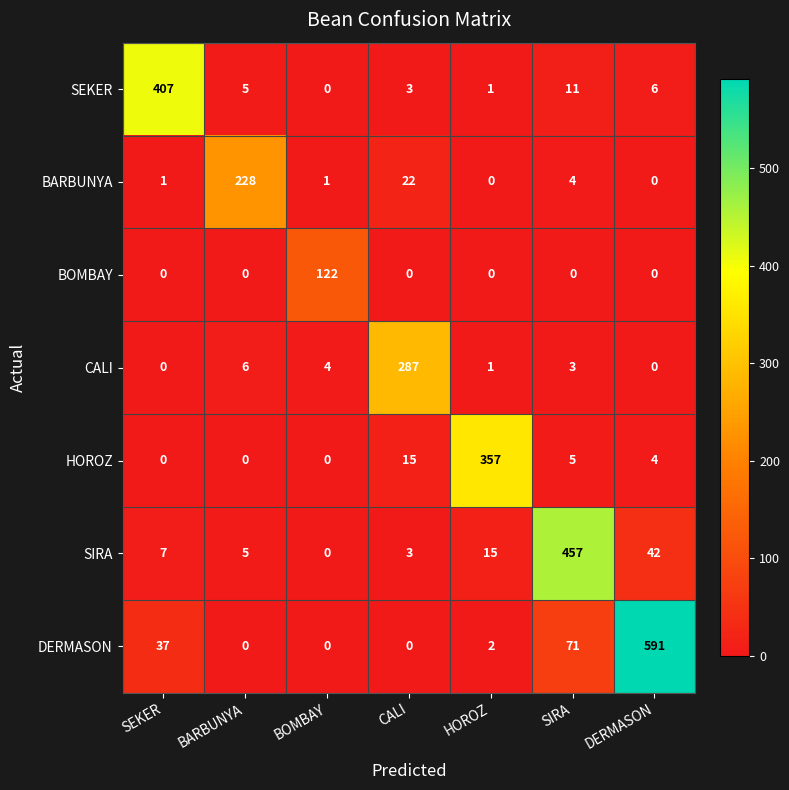

What is the sum of all HOROZ values?

381